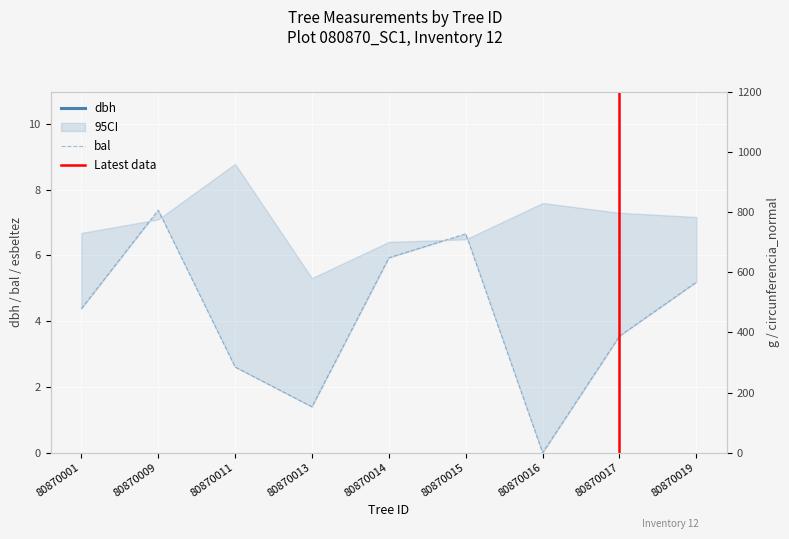

What is the value of the bal point at the 6th from the left?

6.7